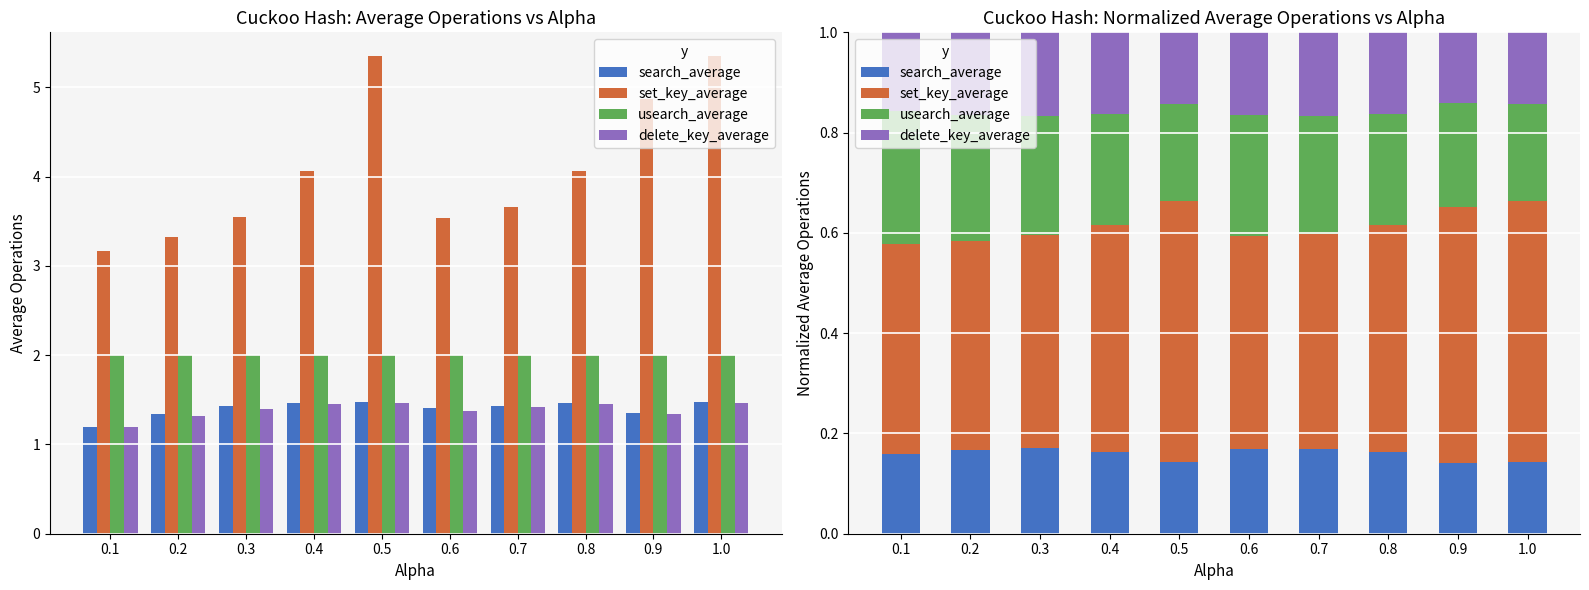

What is the value of the delete_key_average bar at the 4th from the left?

0.2